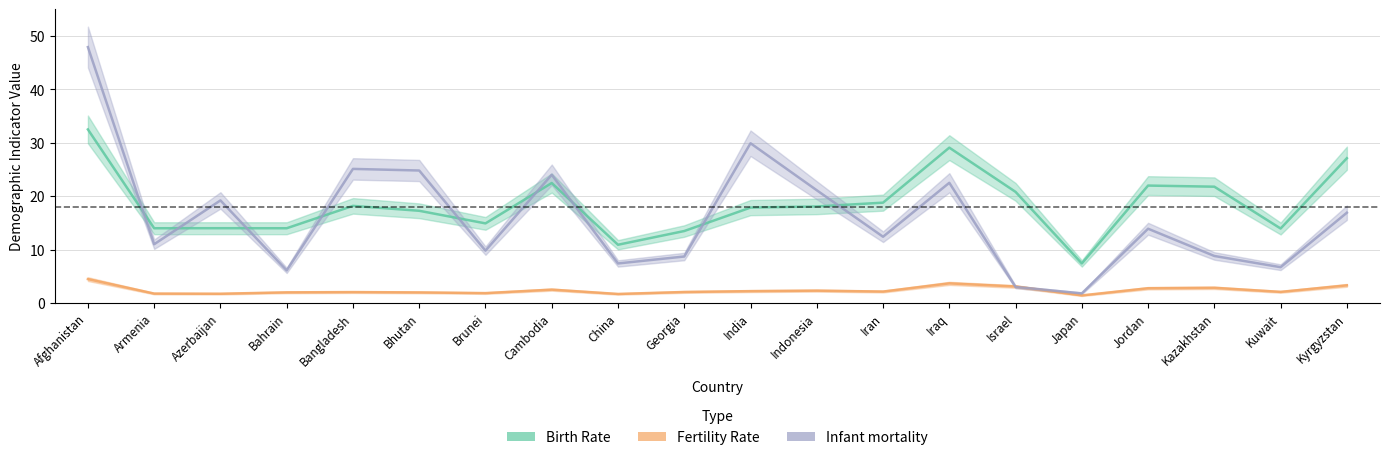

Reading left to right, list all the values displayed in this chart.

Birth Rate: Afghanistan=32.5	Armenia=14.0	Azerbaijan=14.0	Bahrain=14.0	Bangladesh=18.2	Bhutan=17.3	Brunei=14.9	Cambodia=22.5	China=10.9	Georgia=13.5	India=17.9	Indonesia=18.1	Iran=18.8	Iraq=29.1	Israel=20.8	Japan=7.4	Jordan=22.0	Kazakhstan=21.8	Kuwait=13.9	Kyrgyzstan=27.1
Fertility Rate: Afghanistan=4.5	Armenia=1.8	Azerbaijan=1.7	Bahrain=2.0	Bangladesh=2.0	Bhutan=2.0	Brunei=1.9	Cambodia=2.5	China=1.7	Georgia=2.1	India=2.2	Indonesia=2.3	Iran=2.1	Iraq=3.7	Israel=3.1	Japan=1.4	Jordan=2.8	Kazakhstan=2.8	Kuwait=2.1	Kyrgyzstan=3.3
Infant mortality: Afghanistan=47.9	Armenia=11.0	Azerbaijan=19.2	Bahrain=6.1	Bangladesh=25.1	Bhutan=24.8	Brunei=9.8	Cambodia=24.0	China=7.4	Georgia=8.7	India=29.9	Indonesia=21.1	Iran=12.4	Iraq=22.5	Israel=3.0	Japan=1.8	Jordan=13.9	Kazakhstan=8.8	Kuwait=6.7	Kyrgyzstan=16.9